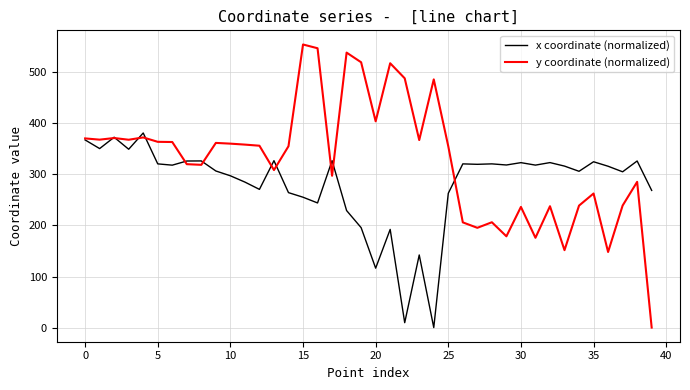

What are all the series names shown in the legend?

x coordinate (normalized), y coordinate (normalized)